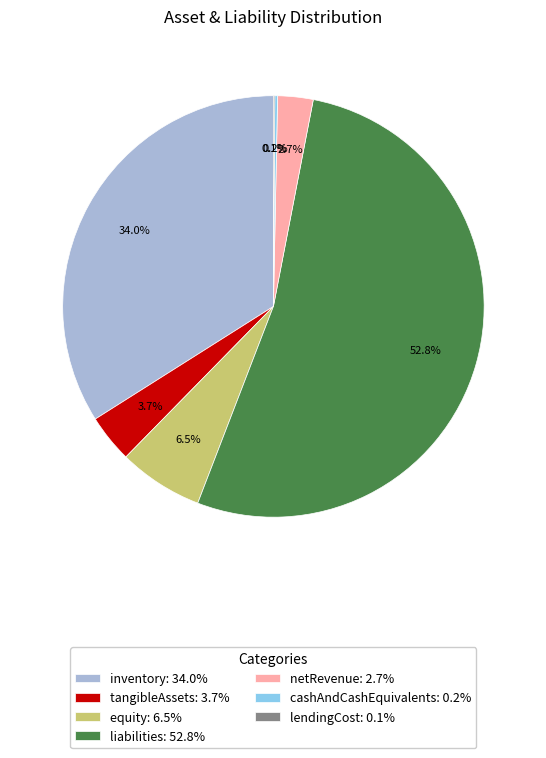

True or false: netRevenue accounts for 3% of the total.

True